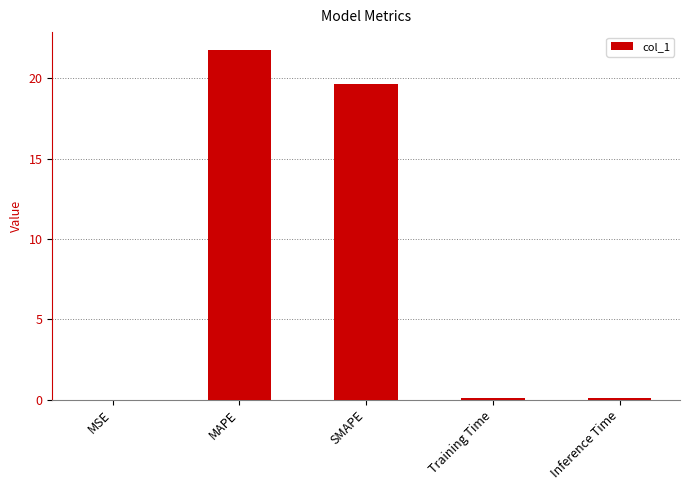

The chart shows a value of 5.9 at MAPE. True or false?

False